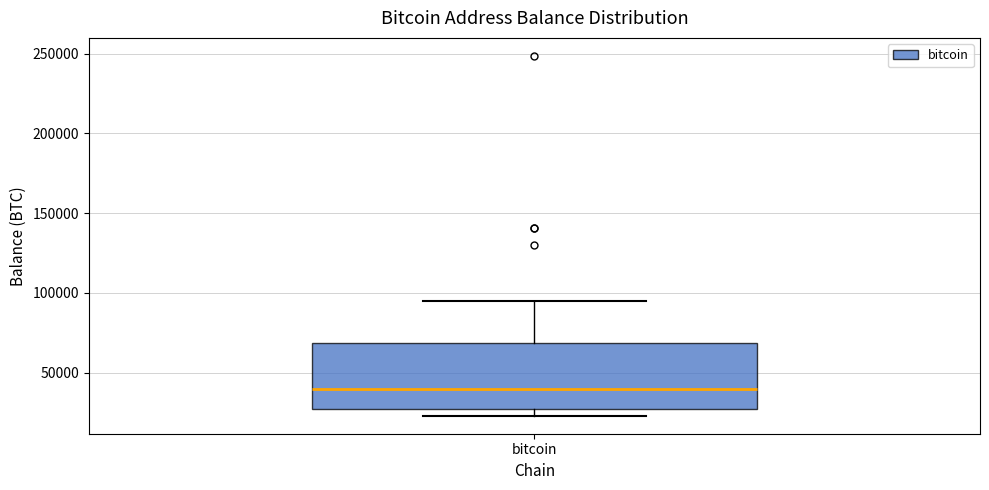

Transcribe this box plot: give where the median line is, the range the box spans, and where the two whiskers end, as read against the y-axis. The values are not printed on the chart, so give them approximately, as read against the axis.

median 40000, box 30000 to 70000, whiskers 25000 to 95000